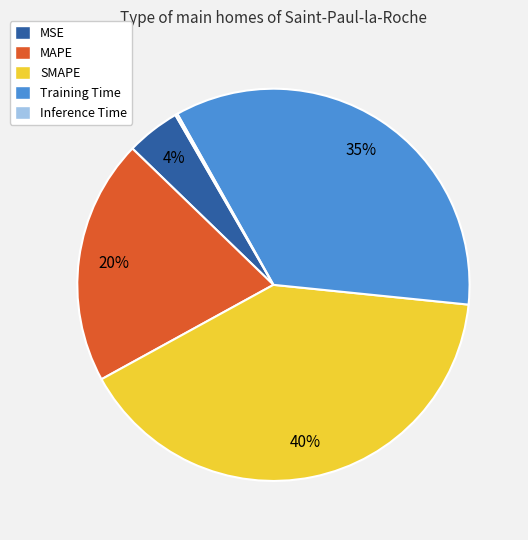

To the nearest percent, what is the average slice percentage?

20%